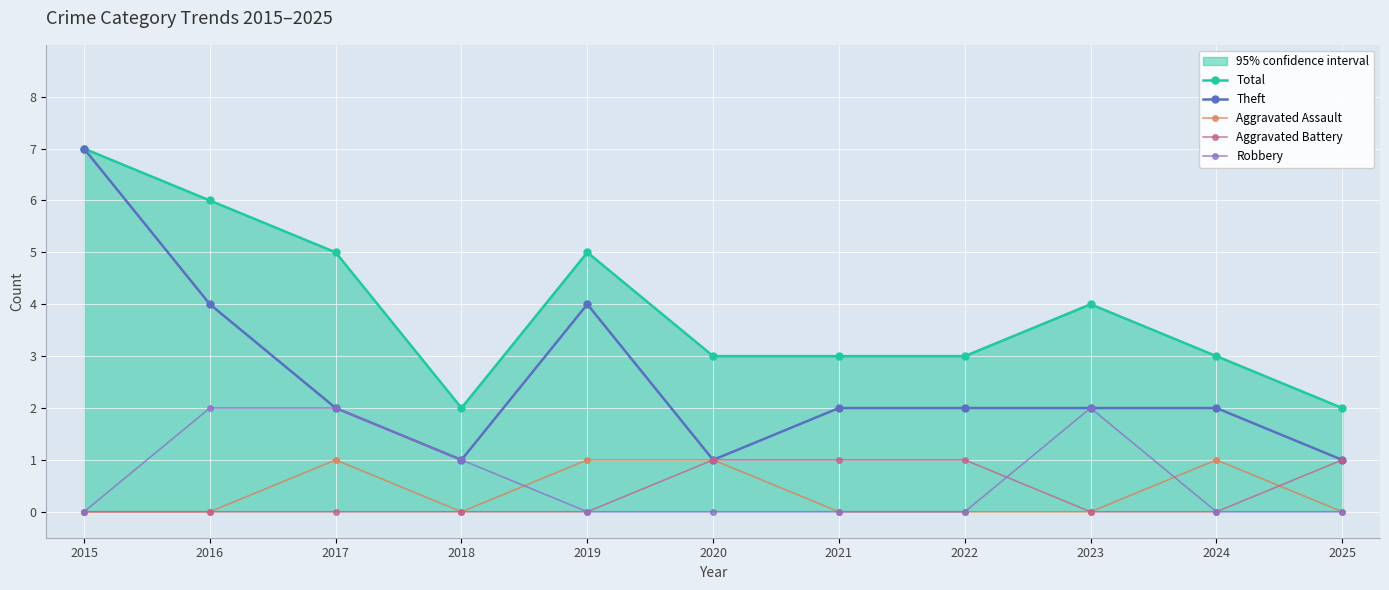

The Theft series shows 2 at 2022. True or false?

True